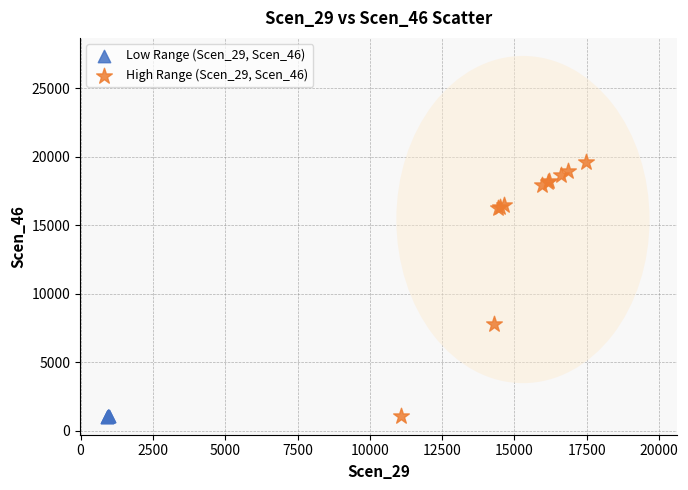

Which series has the widest spread of Y values?

High Range (Scen_29, Scen_46)